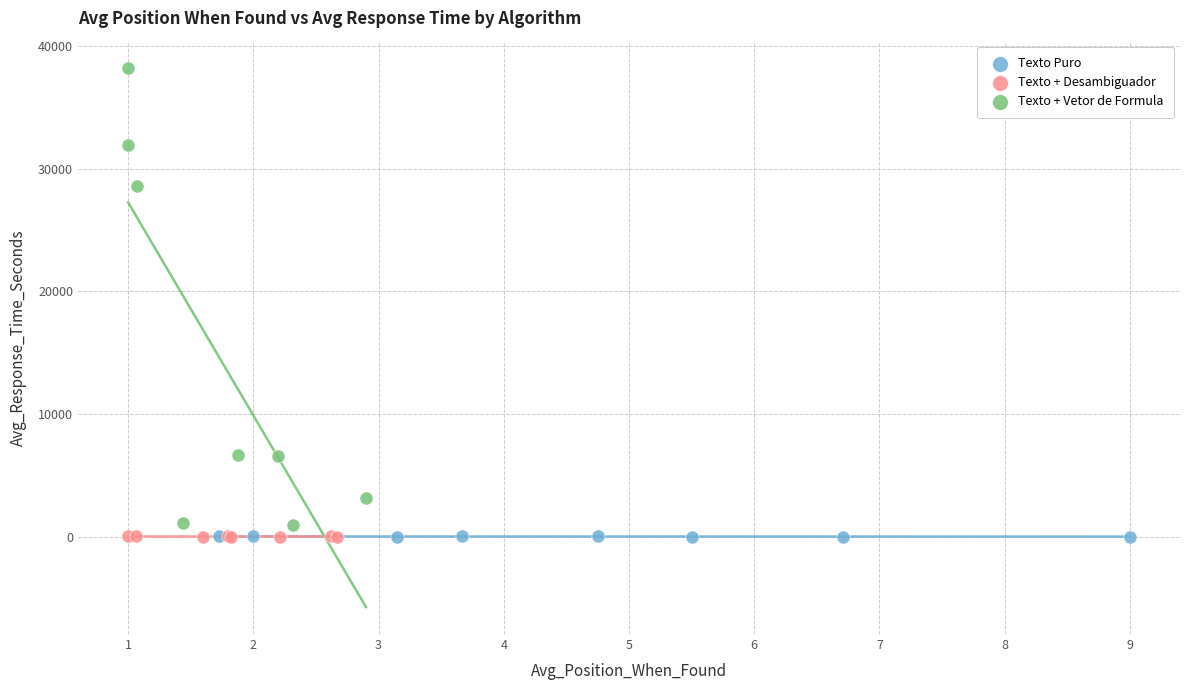

Which series has the largest Y range (max minus min)?

Texto + Vetor de Formula